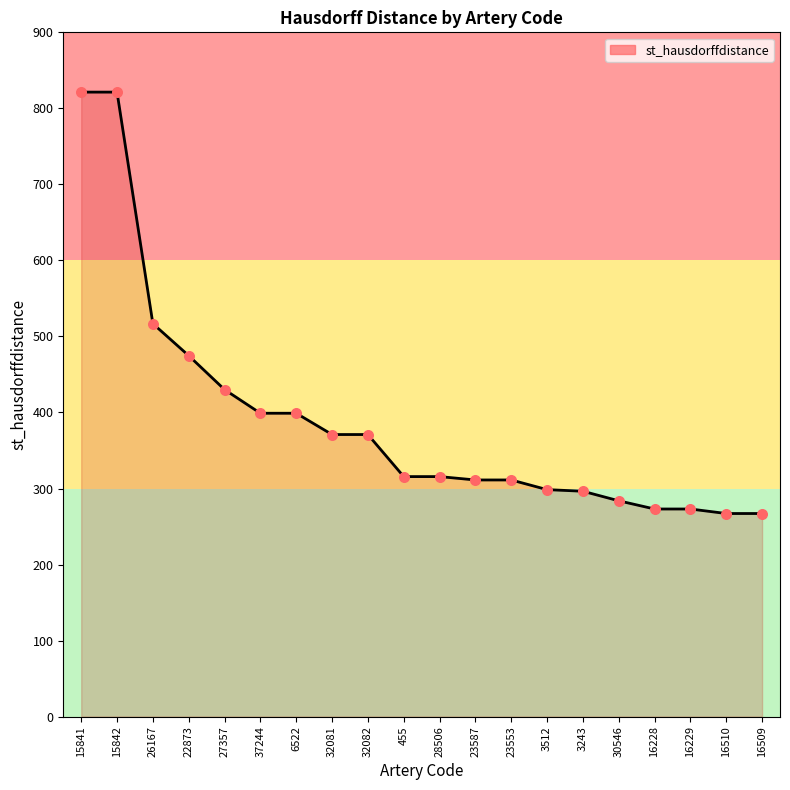

Approximately how many times larger is the value at 16229 compared to 3512?

0.9